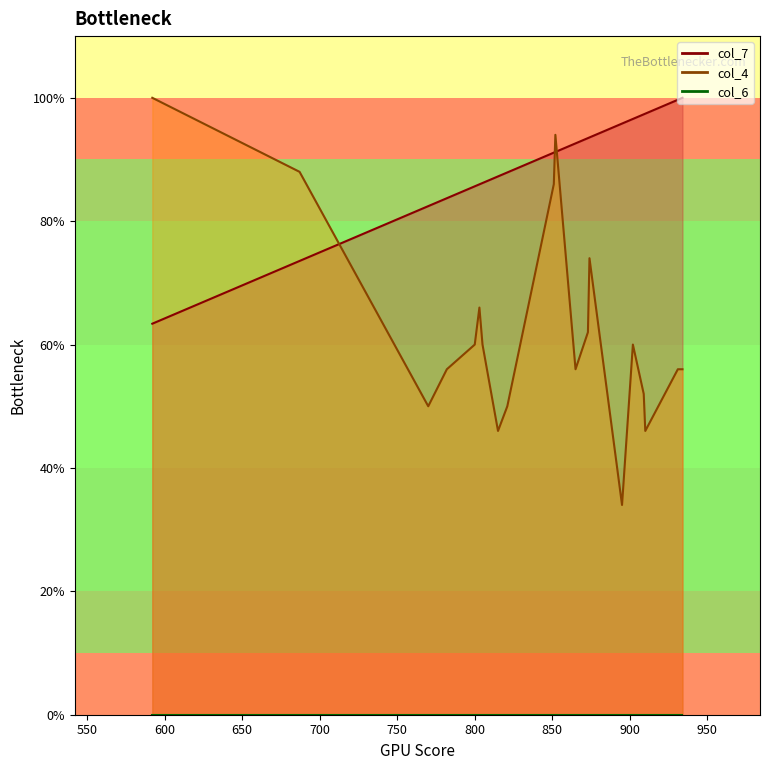

True or false: col_7 and col_4 intersect in this chart.

True